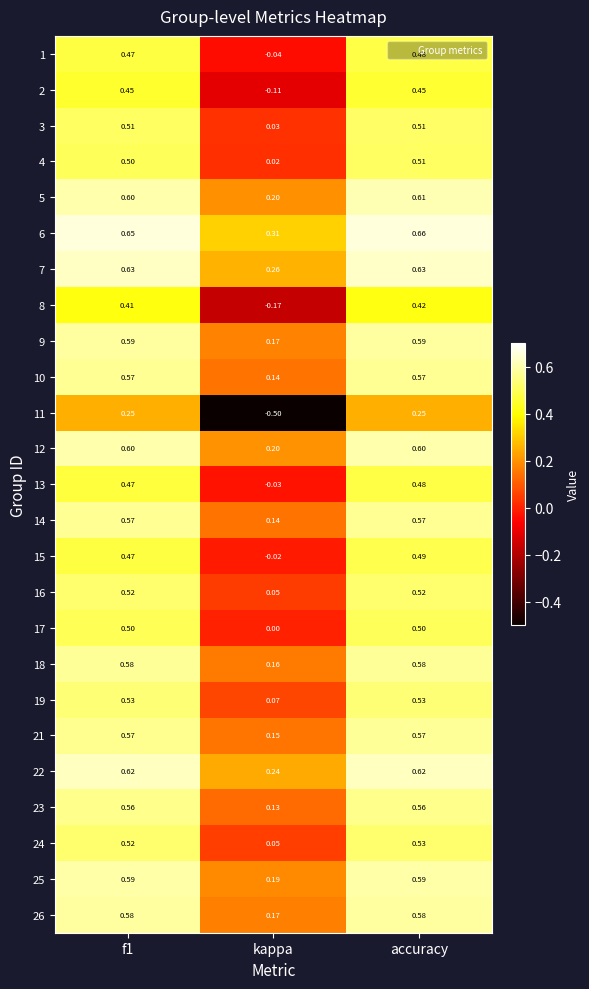

At which label is 18 closest to 0?

kappa